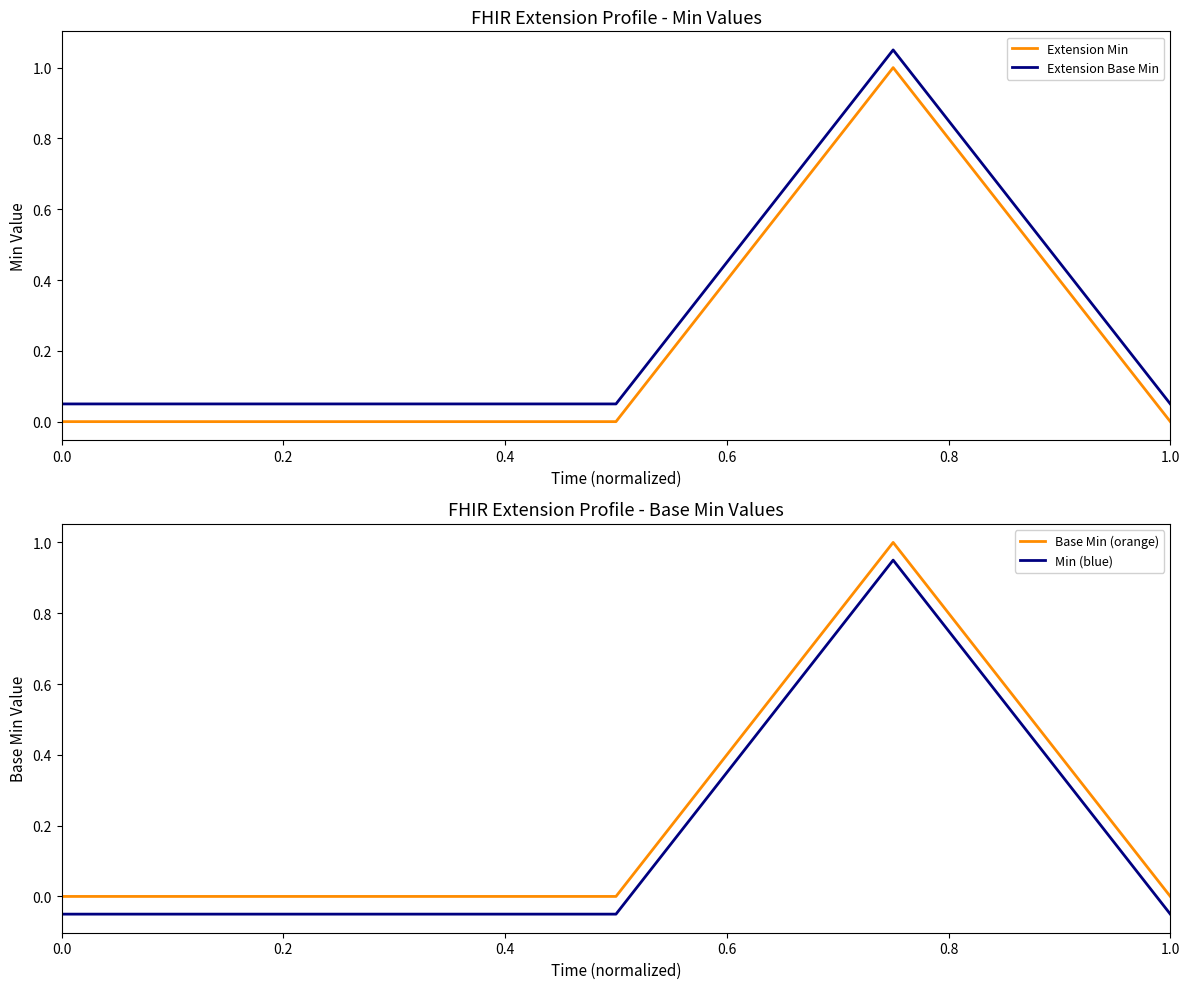

The value of Extension Min at 0.4 is 0.0. True or false?

True